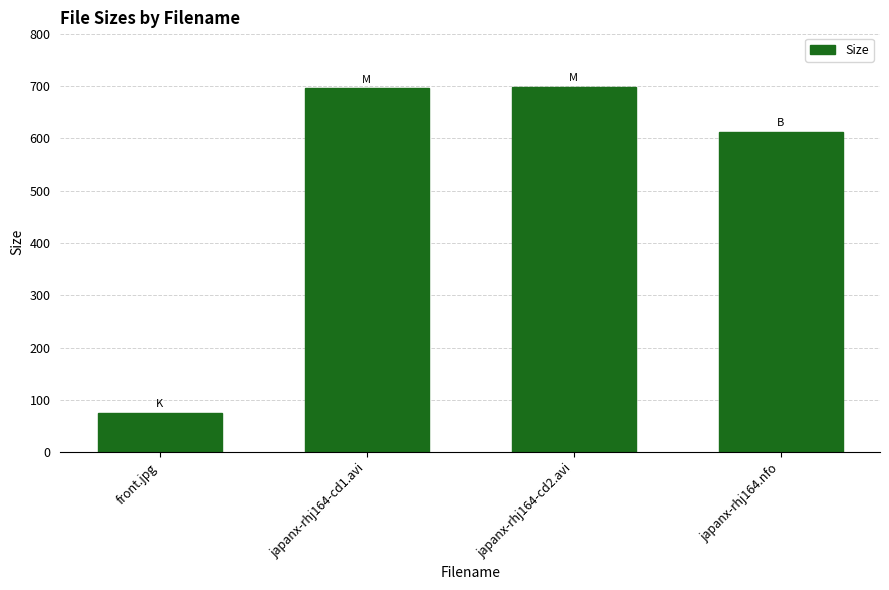

Does the chart contain stacked bars?

No